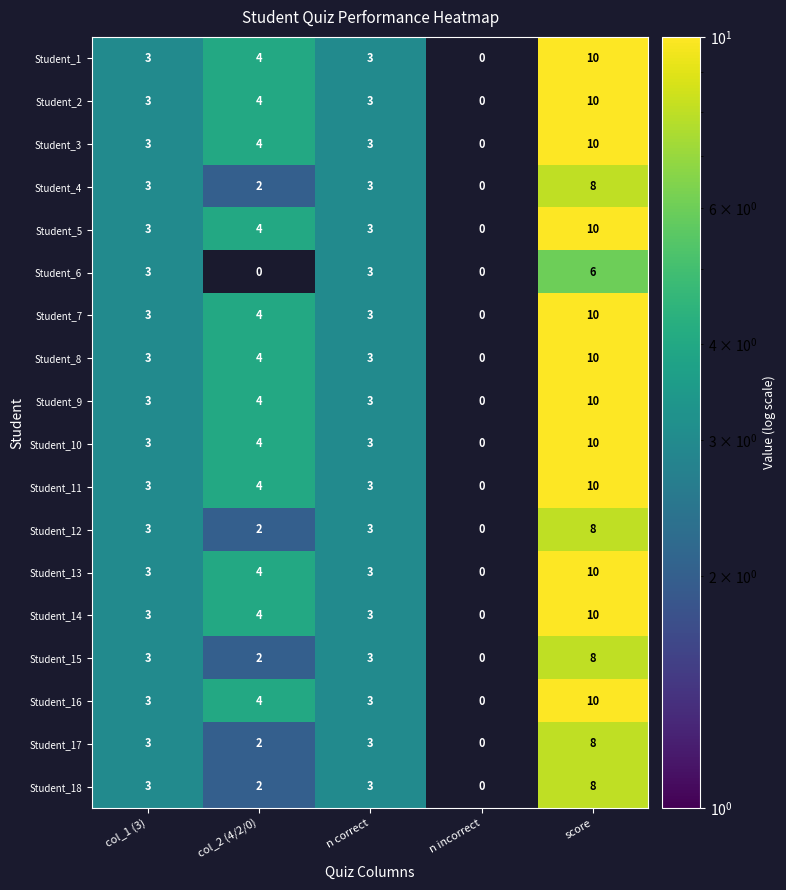

How many series are shown in this chart?

18